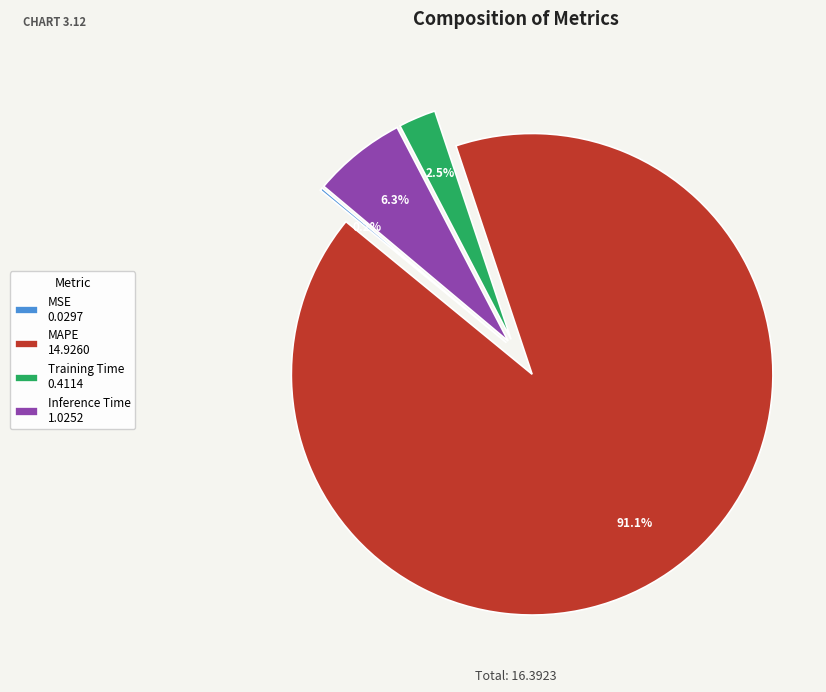

To the nearest percent, what is the average slice percentage?

25%